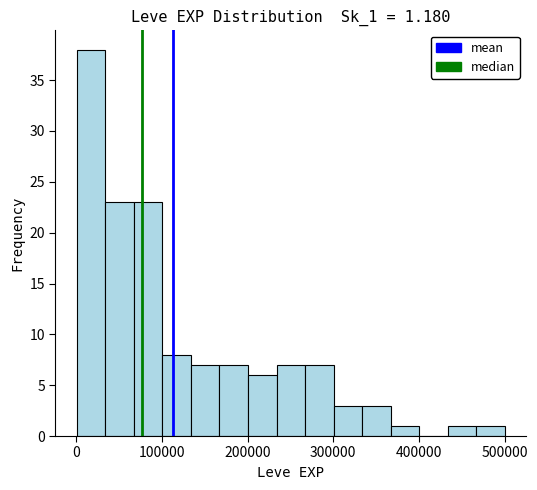

Around what value on the x-axis is the tallest bar? Give the approximate position of its centre, as read against the axis.

20000